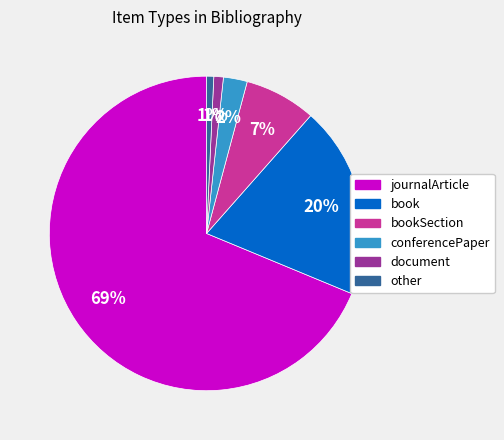

How many slices are in this pie chart?

6